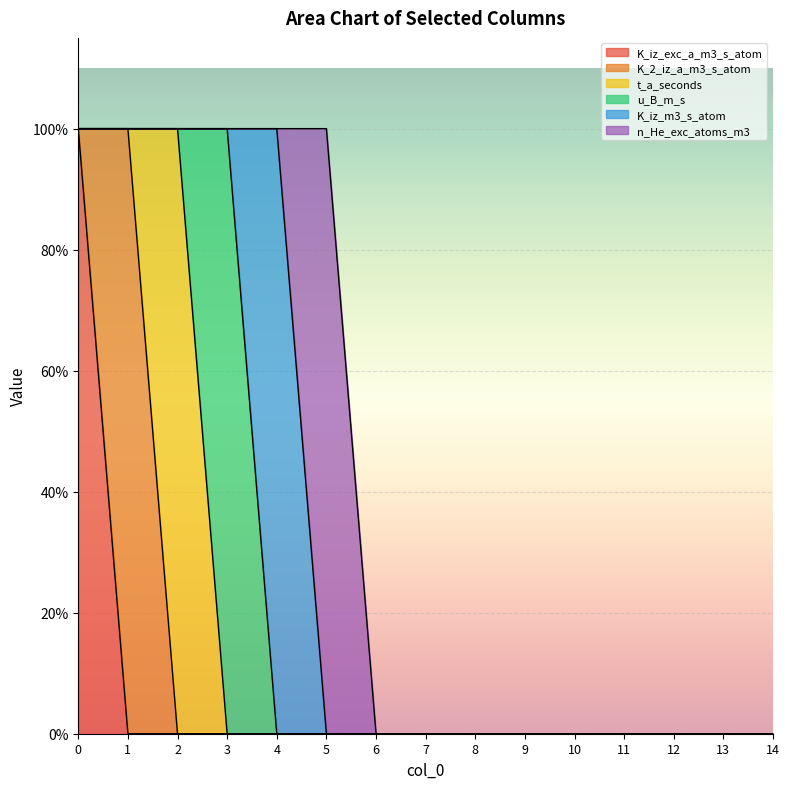

What are all the series names shown in the legend?

K_iz_exc_a_m3_s_atom, K_2_iz_a_m3_s_atom, t_a_seconds, u_B_m_s, K_iz_m3_s_atom, n_He_exc_atoms_m3